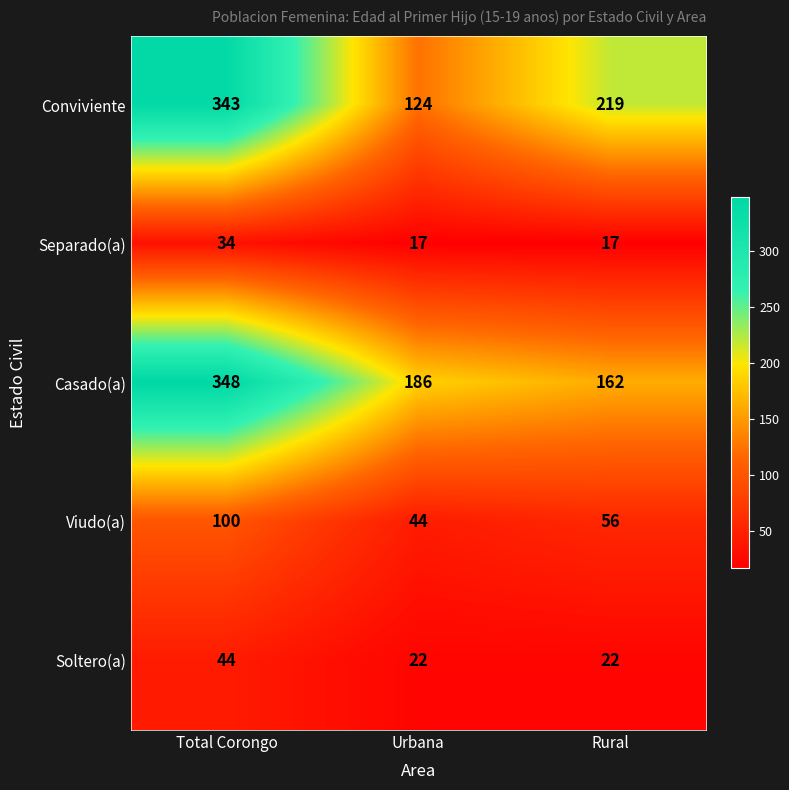

At how many categories does at least one series exceed 43?

3